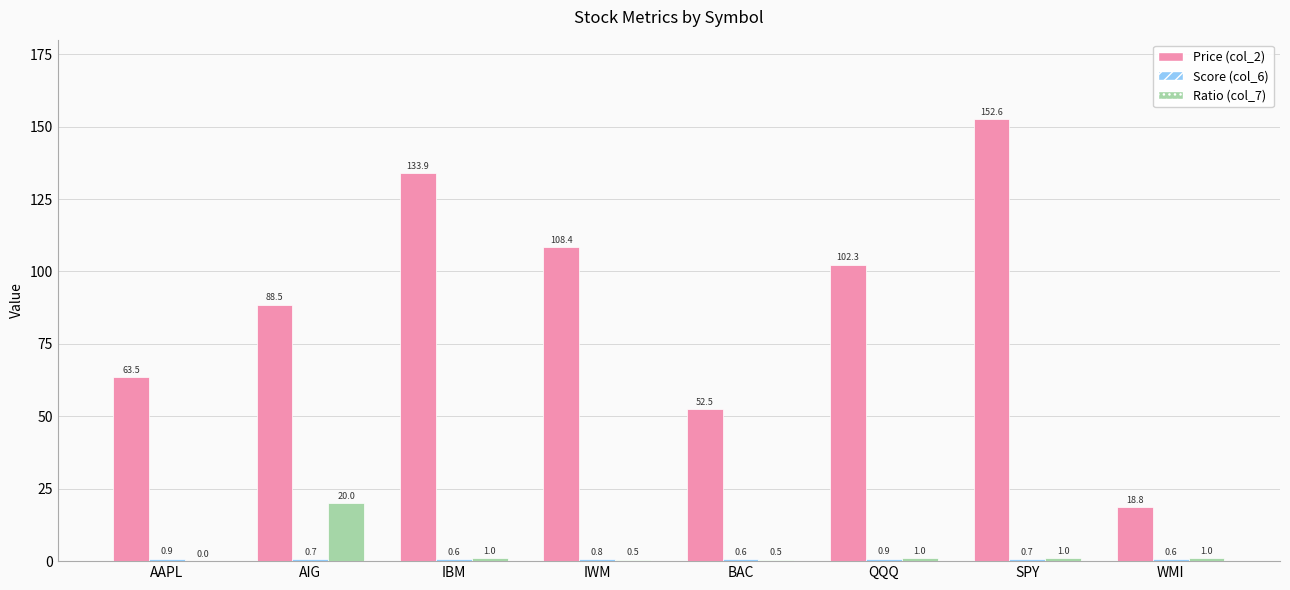

The Ratio (col_7) series shows 1.0 at WMI. True or false?

True